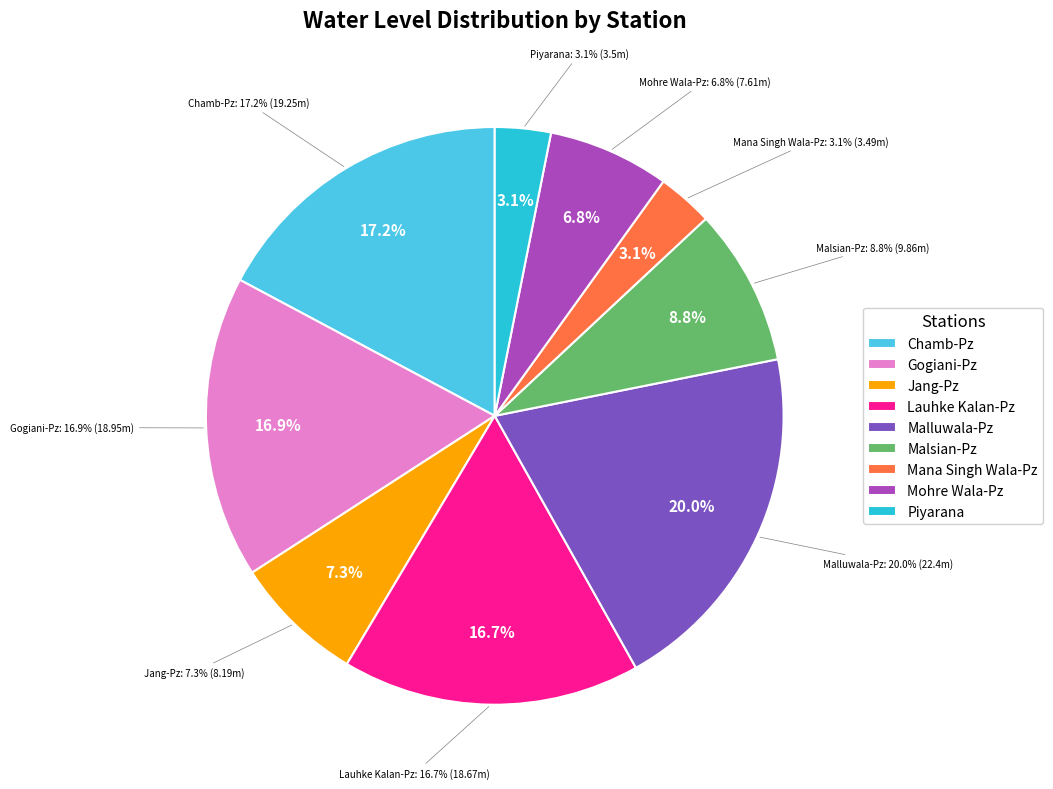

What percentage is the Lauhke Kalan-Pz slice, to the nearest percent?

17%